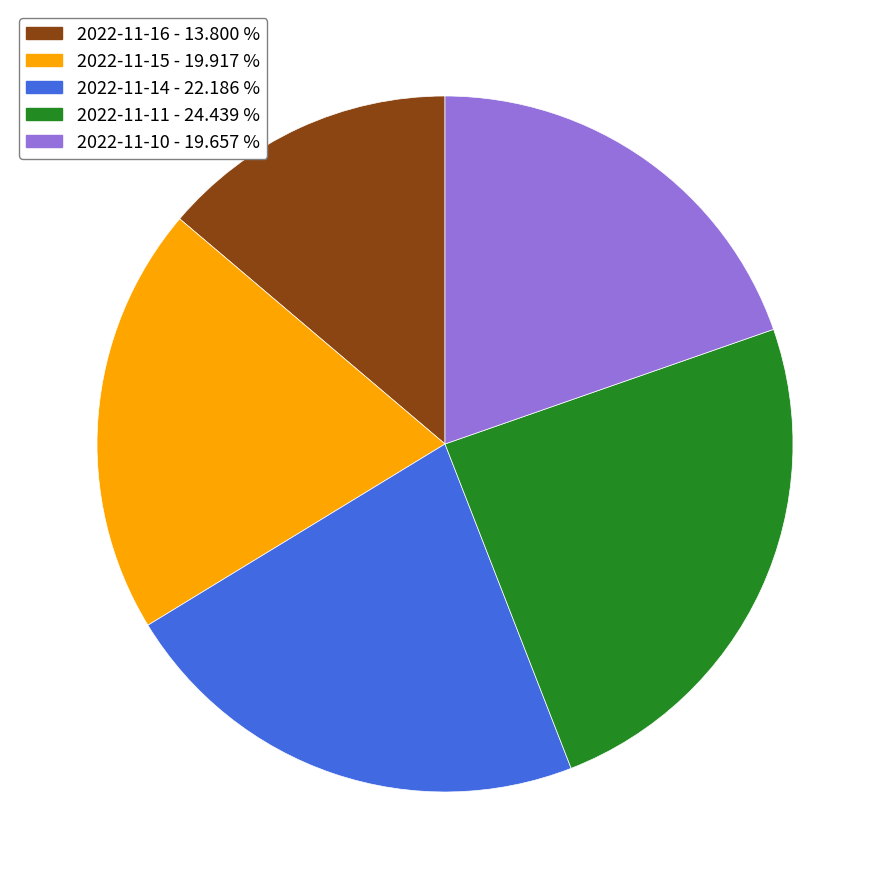

How many segments does this pie chart have?

5